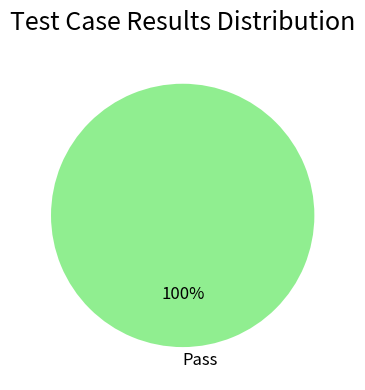

Is there any slice that represents more than half of the pie?

Yes